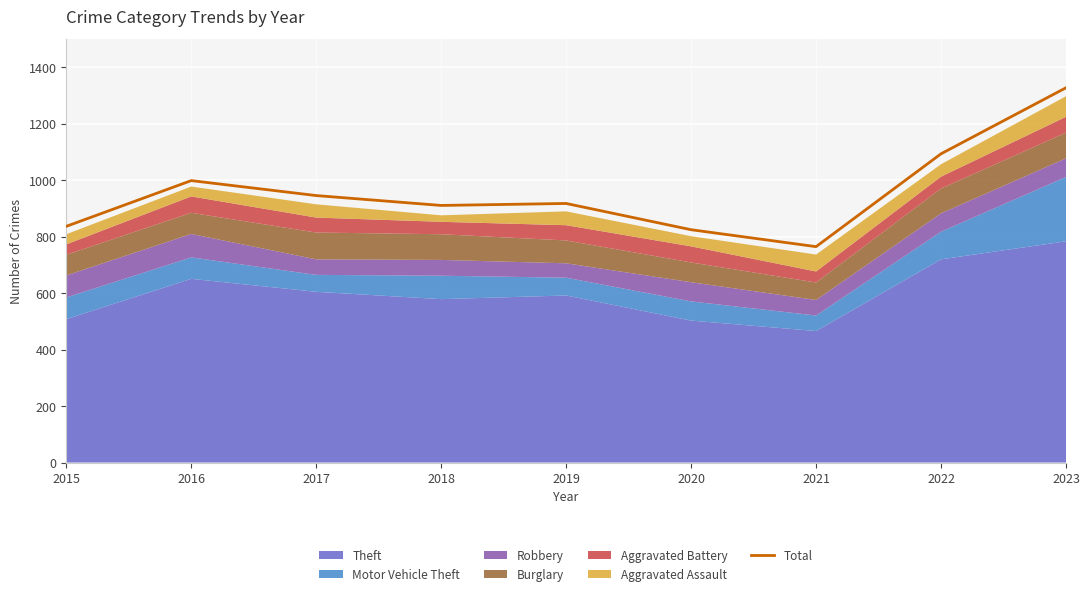

Rank the categories by value from highest to lowest.

2023, 2022, 2016, 2017, 2019, 2018, 2015, 2020, 2021